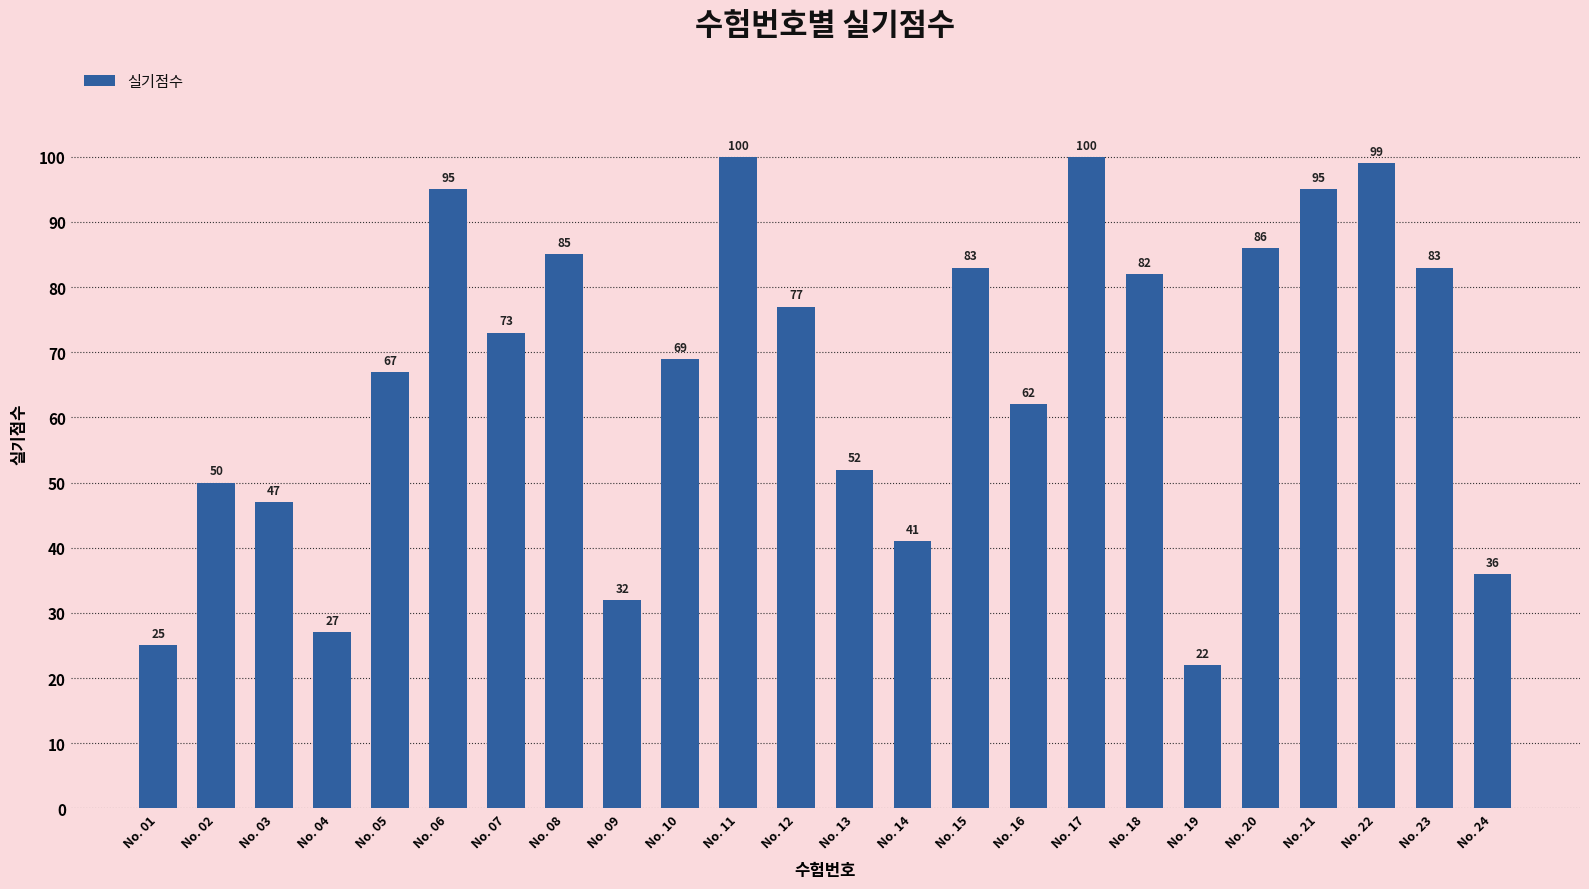

What is the change in value from No. 16 to No. 19?

-40